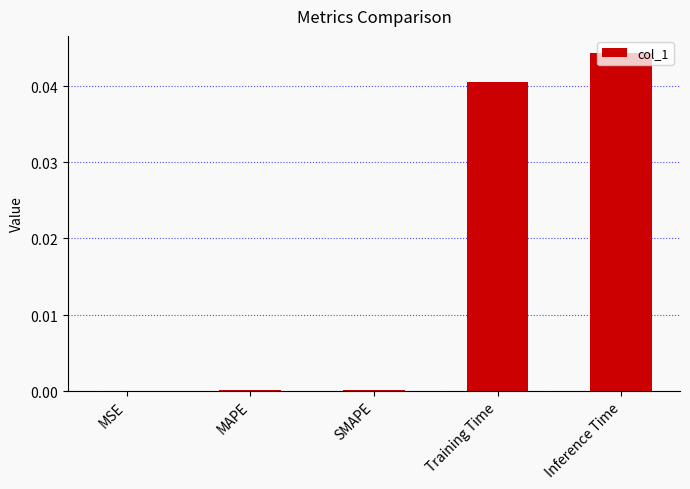

At which label is the value closest to 0?

MSE